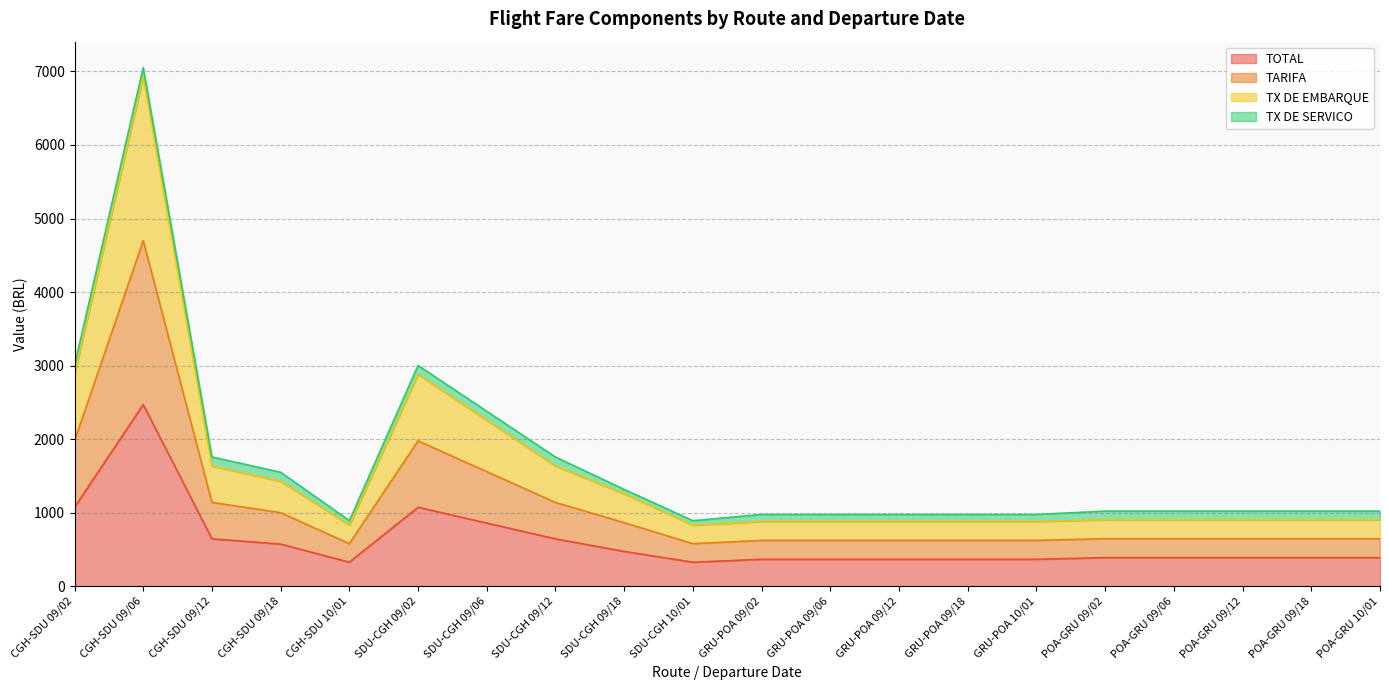

How many categories are shown in the chart?

20